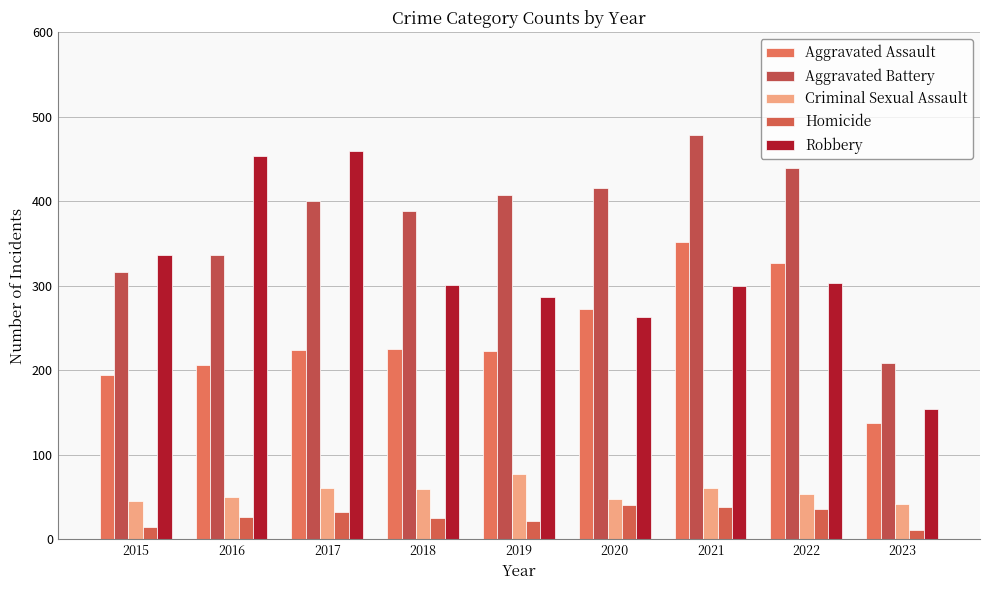

Which series has the largest range (max minus min)?

Robbery